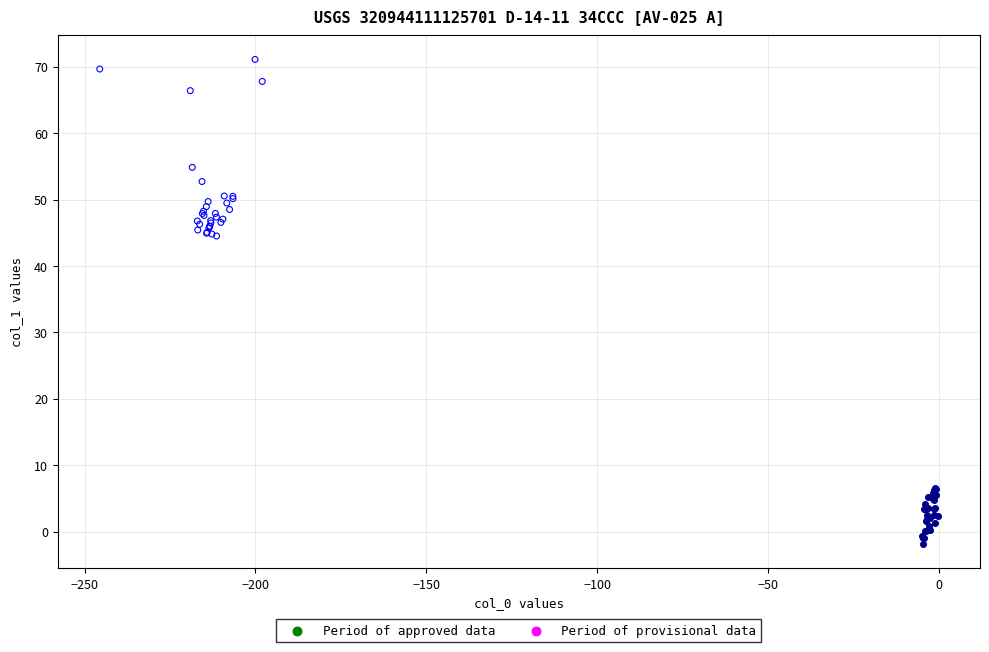

Which series contains the highest Y value?

Period of approved data